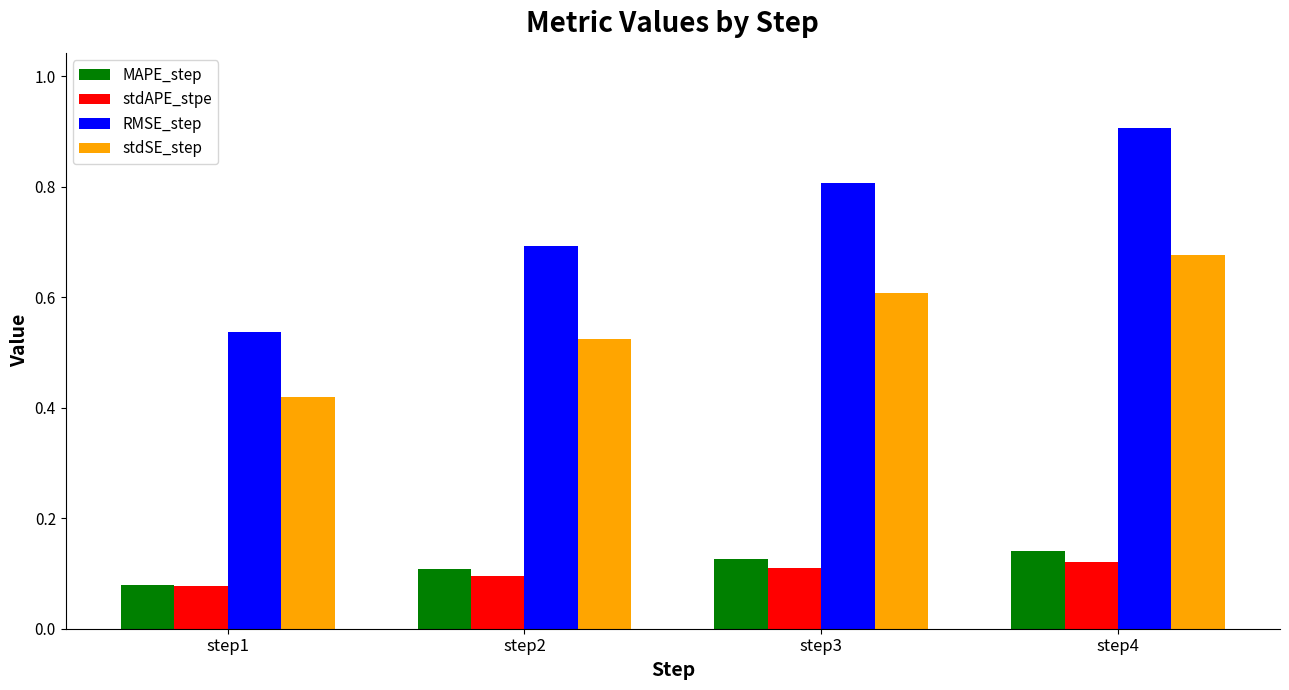

Does the chart contain stacked bars?

No